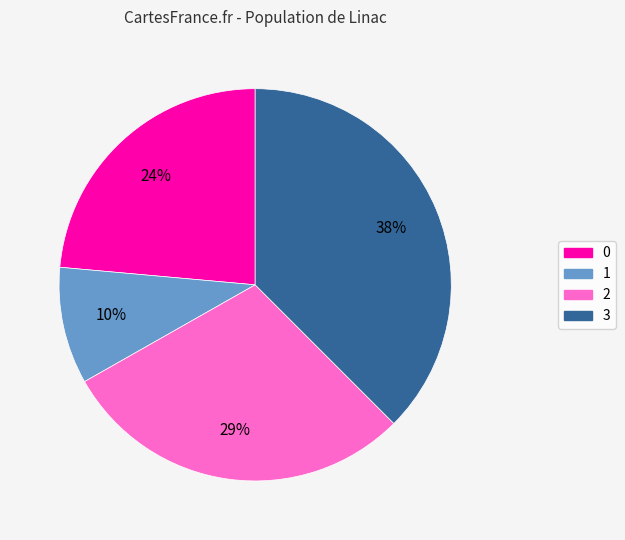

True or false: 2 accounts for 35% of the total.

False